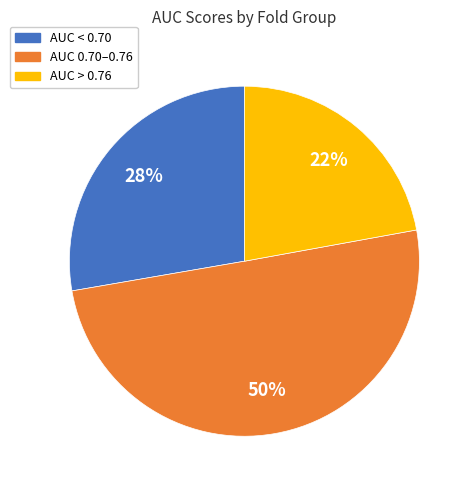

To the nearest percent, what is the average slice percentage?

33%